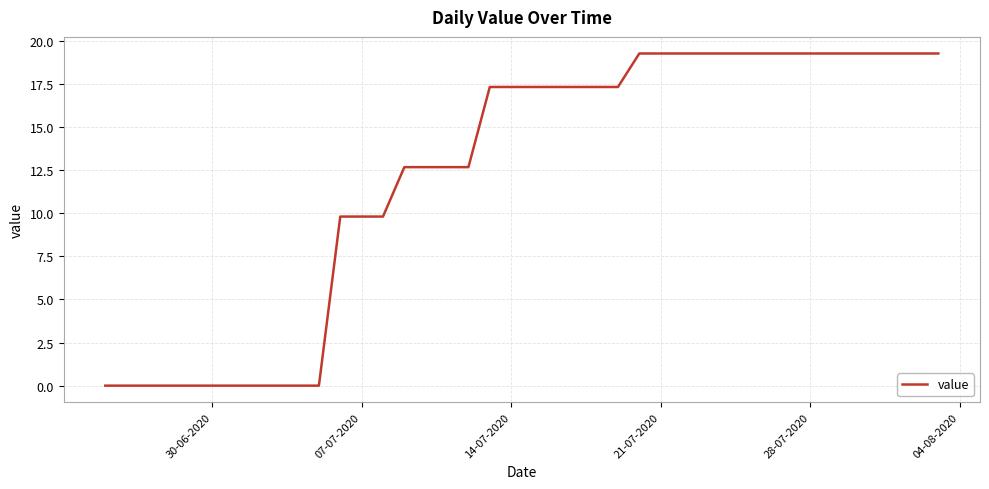

What is the difference between the maximum and minimum values?

19.3